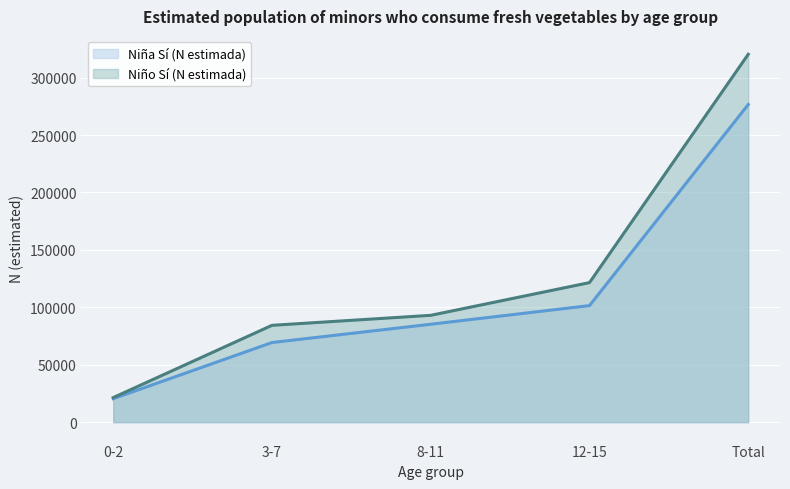

What is the maximum value shown in the chart?

320299